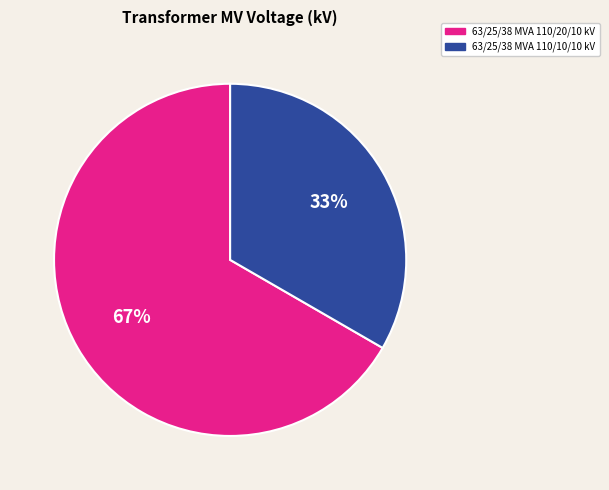

Is there any slice that represents more than half of the pie?

Yes